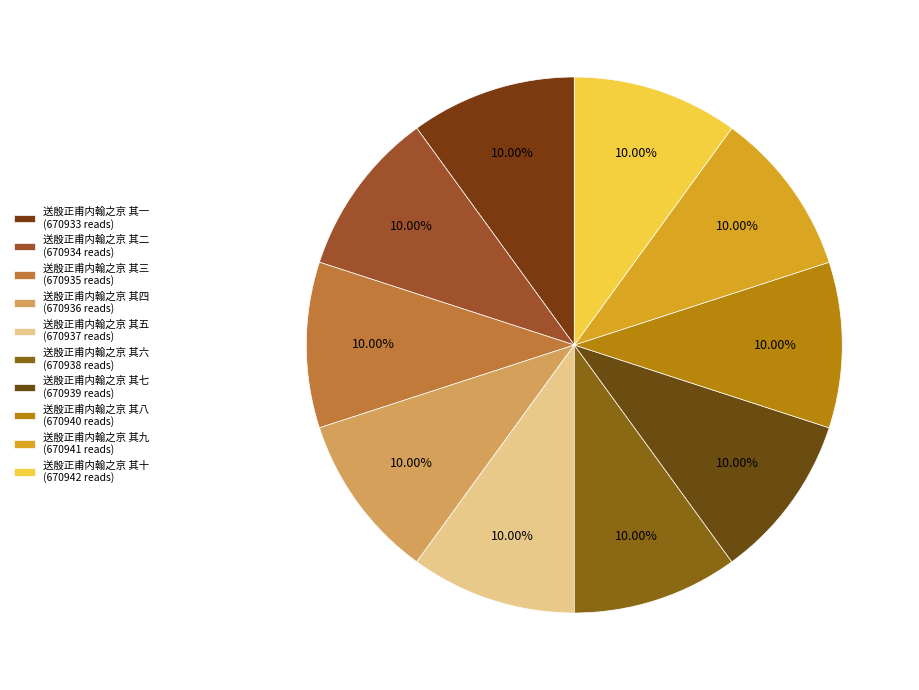

To the nearest percent, what is the combined percentage of 送殷正甫内翰之京 其十 and 送殷正甫内翰之京 其六?

20%